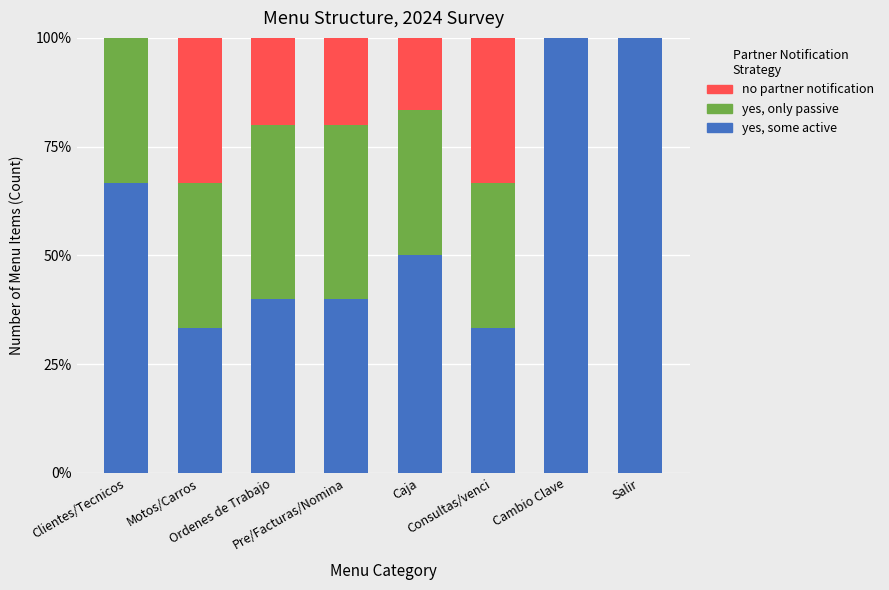

What is the highest value of the yes, some active series?

100.0